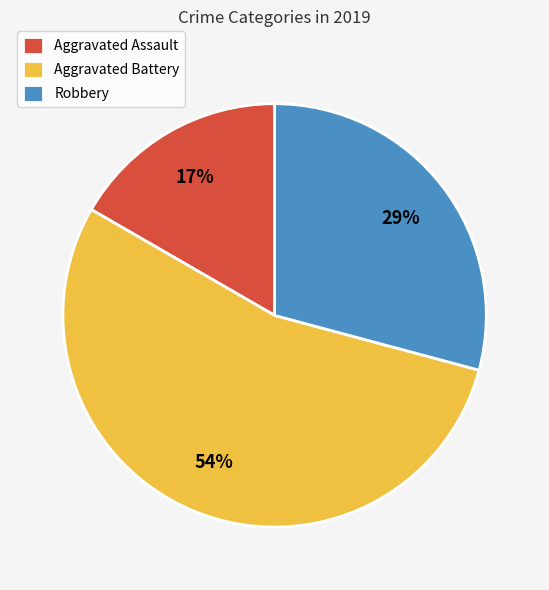

How many slices are in this pie chart?

3